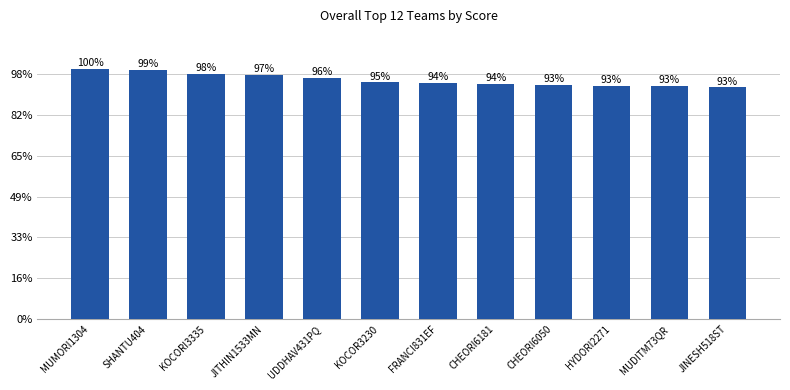

What position from the left is JINESH518ST?

12